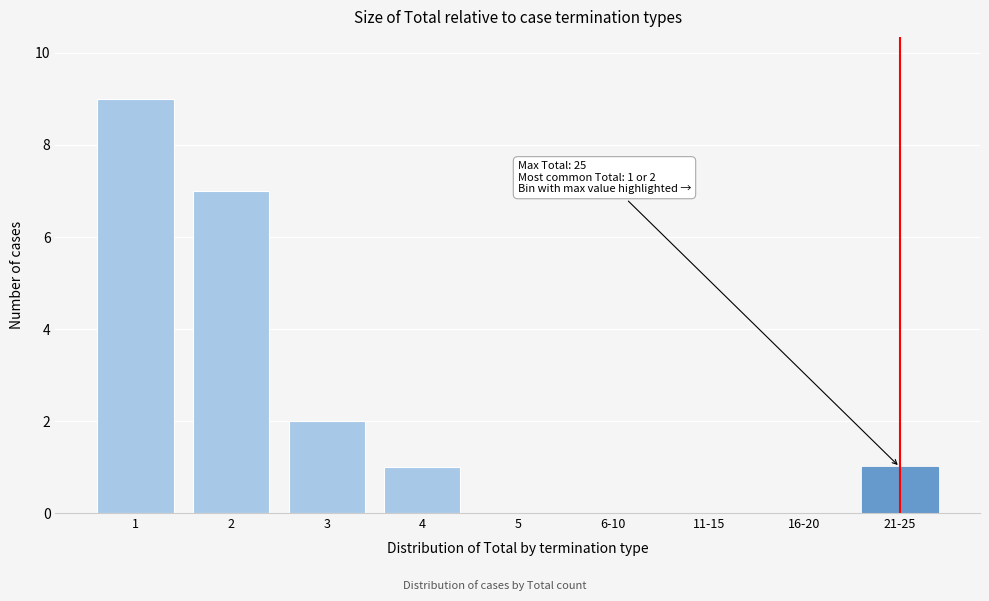

Reading left to right, transcribe all the data shown in this chart.

1=9	2=7	3=2	4=1	5=0	6-10=0	11-15=0	16-20=0	21-25=1